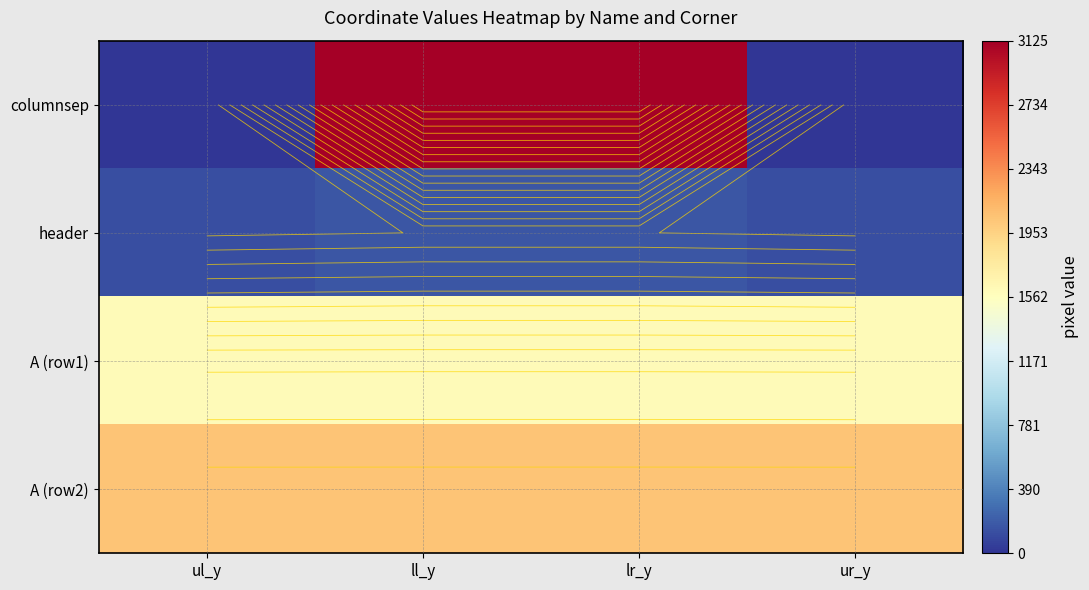

Rank the categories by columnsep value from lowest to highest.

ul_y, ur_y, ll_y, lr_y